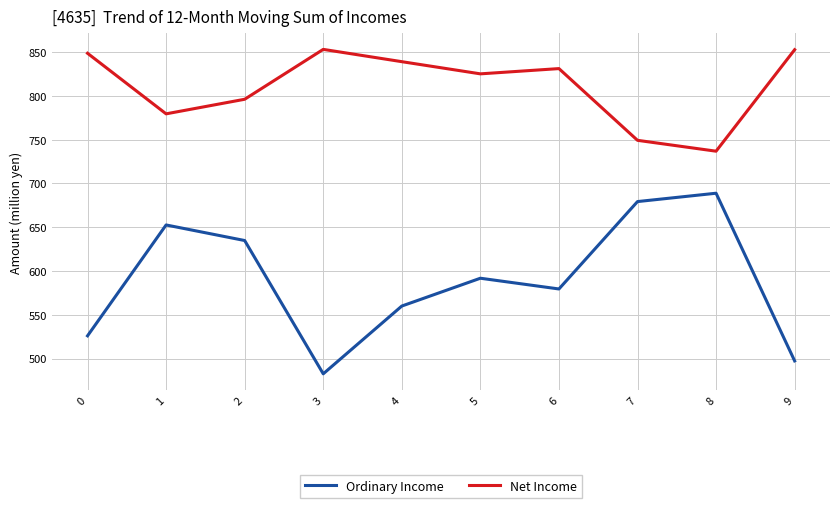

Does the chart display data point markers on the line(s)?

No